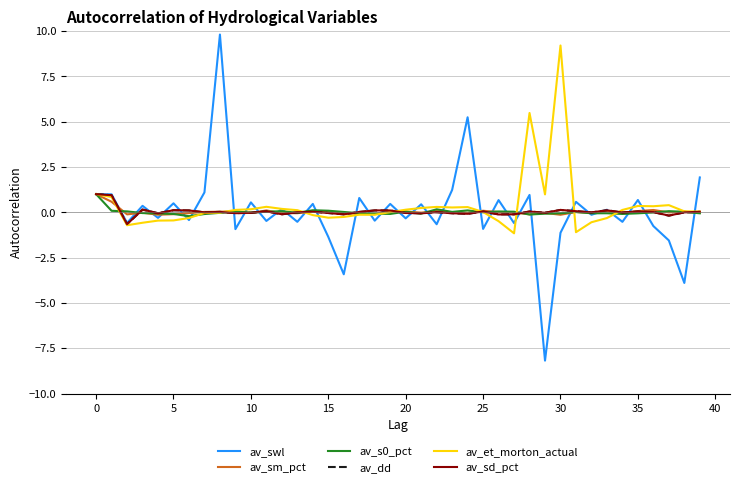

Which series has the largest range (max minus min)?

av_swl